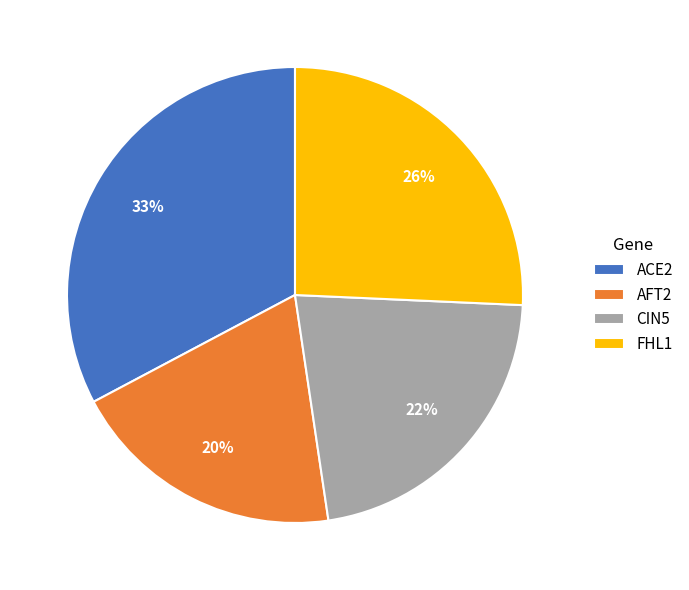

To the nearest percent, what is the average slice percentage?

25%